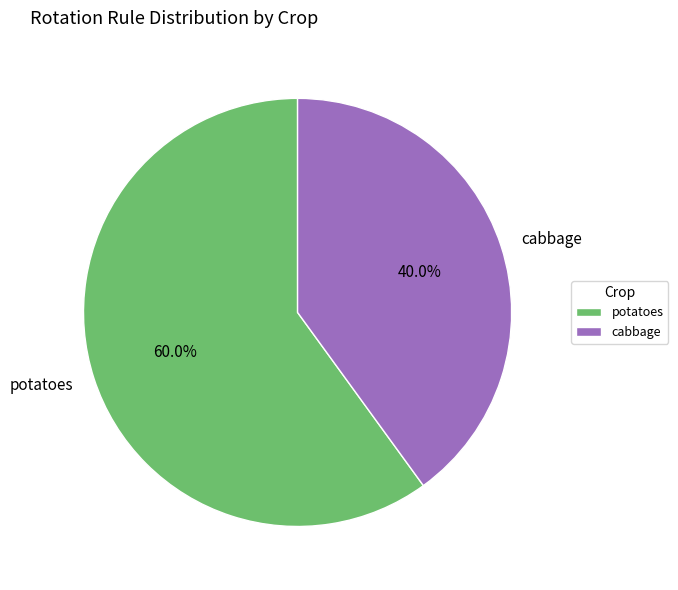

Rank the categories by value from lowest to highest.

cabbage, potatoes